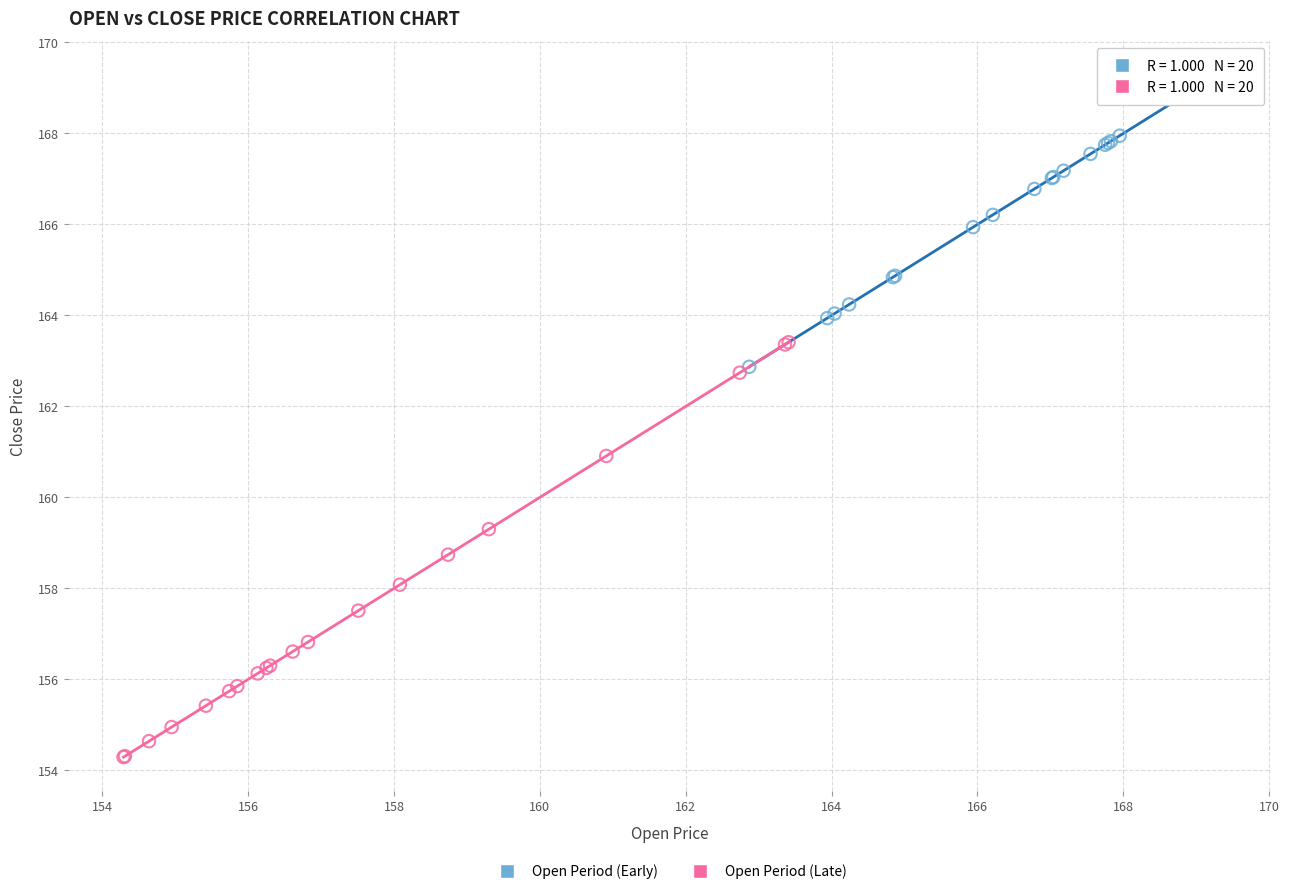

Which series reaches the maximum Y coordinate?

Open Period (Early)